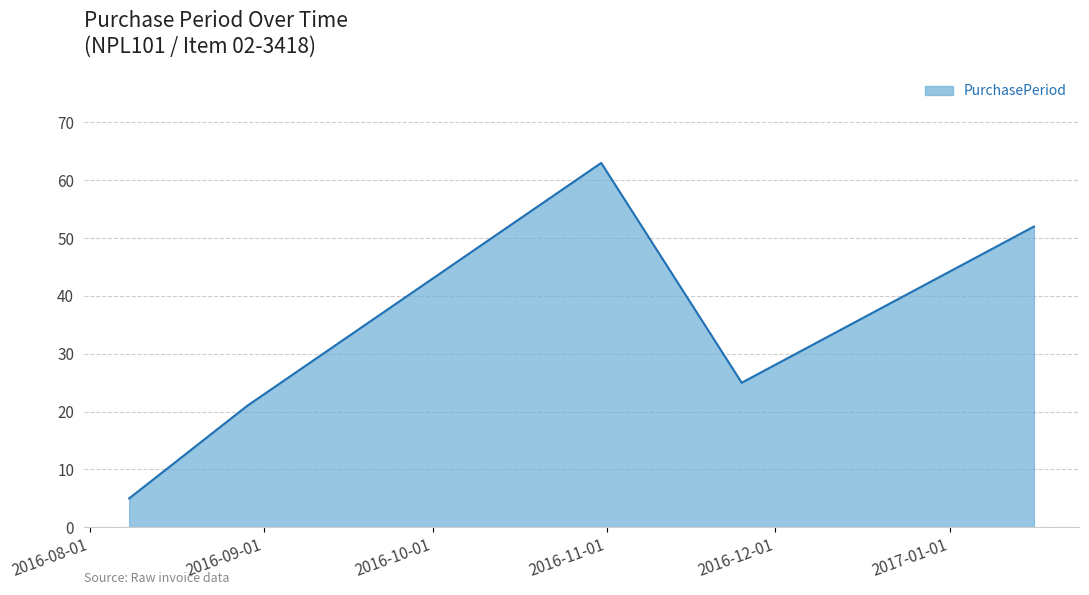

True or false: the data has more than 0 interior local peaks.

True